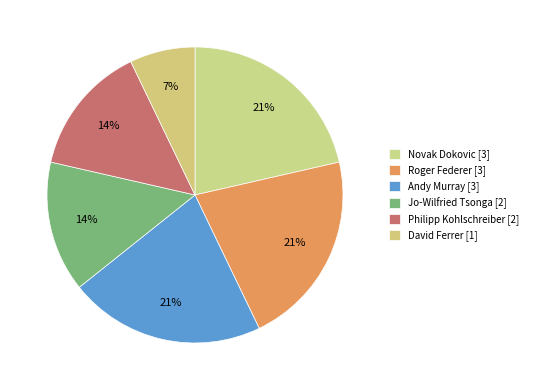

What is the smallest slice in the pie chart?

David Ferrer